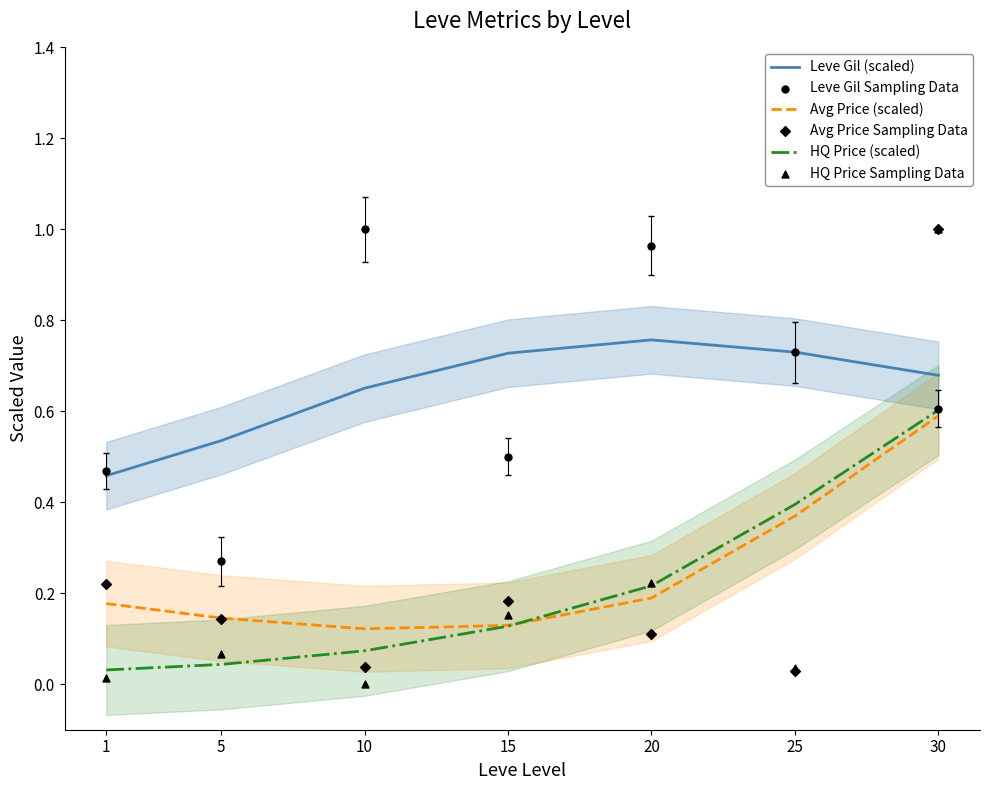

What is the total value across all series at 30?

4.5